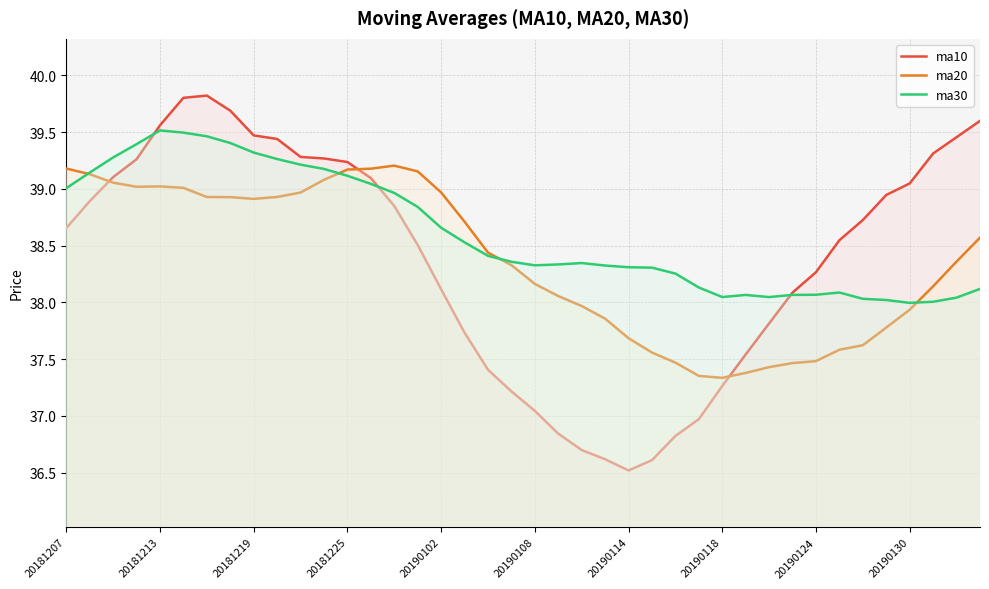

List the series in order of their peak value, lowest first.

ma20, ma30, ma10